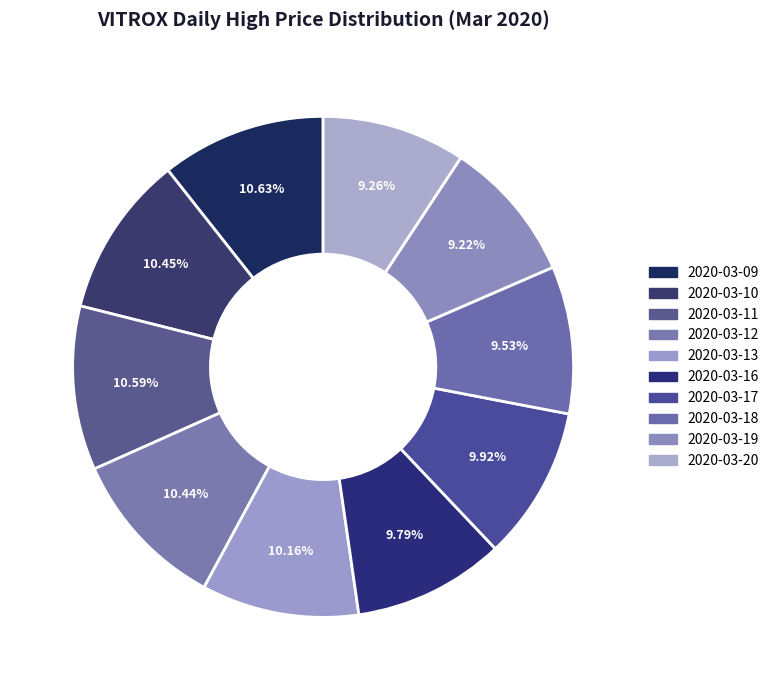

How many segments does this pie chart have?

10